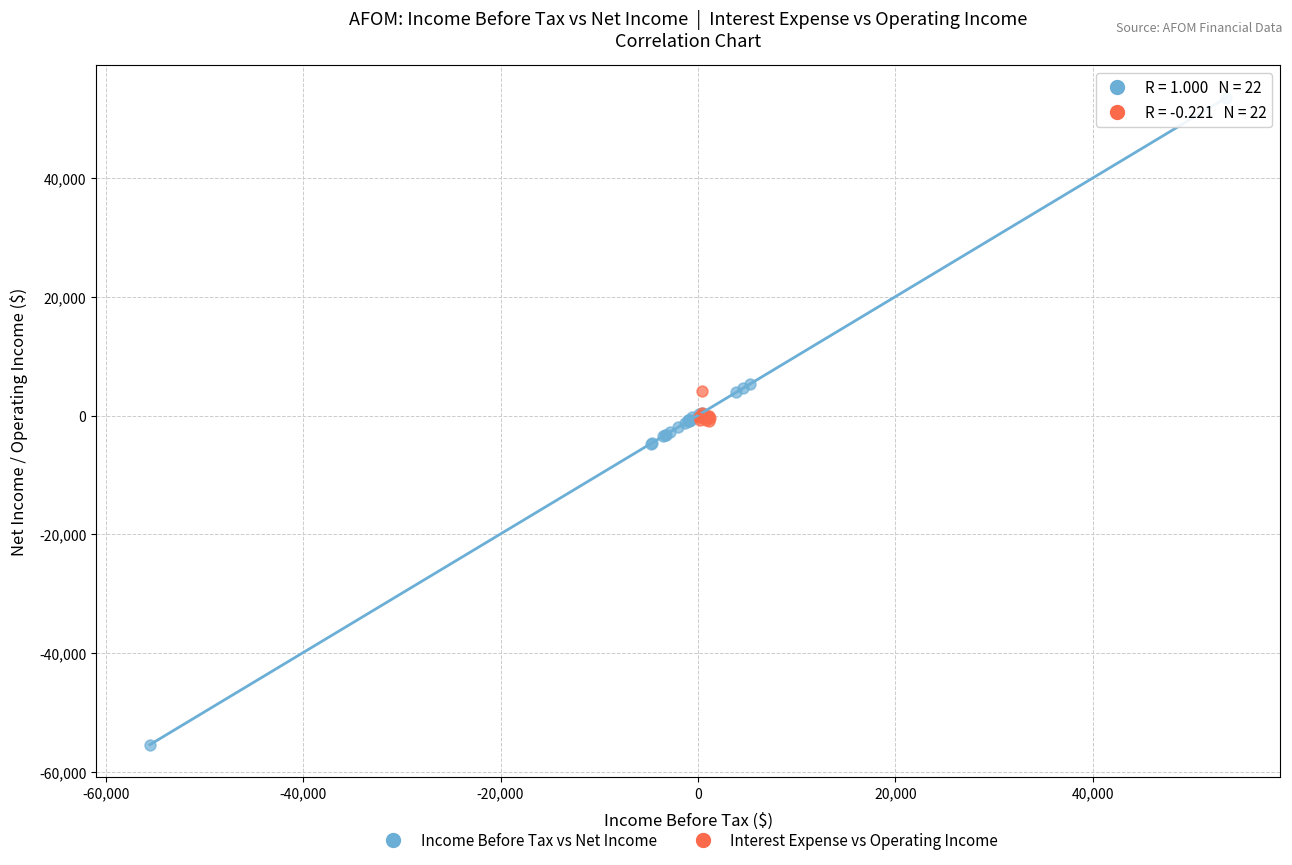

Which series reaches the minimum Y coordinate?

Income Before Tax vs Net Income